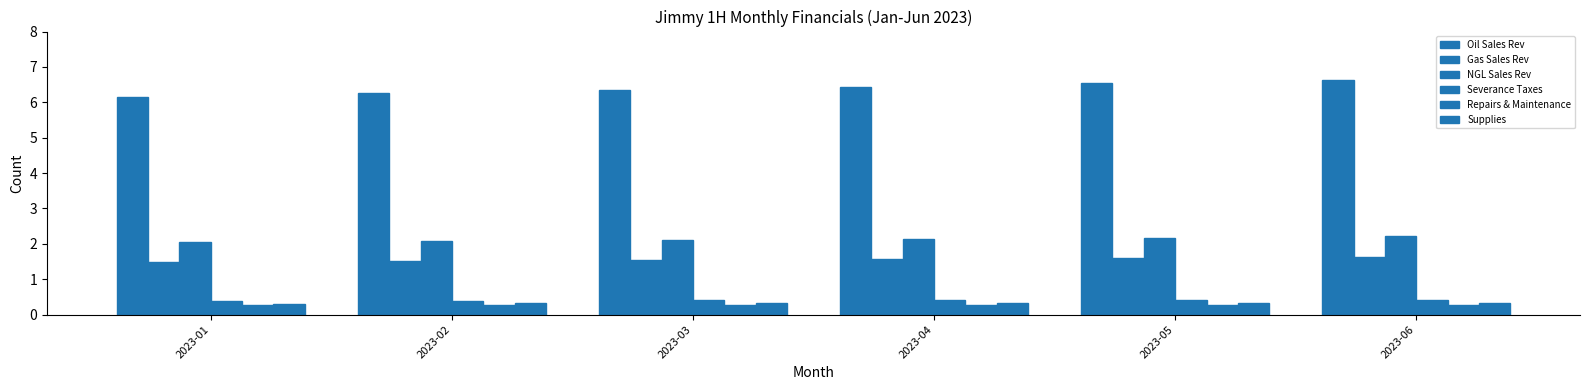

How many distinct data groups are displayed?

6